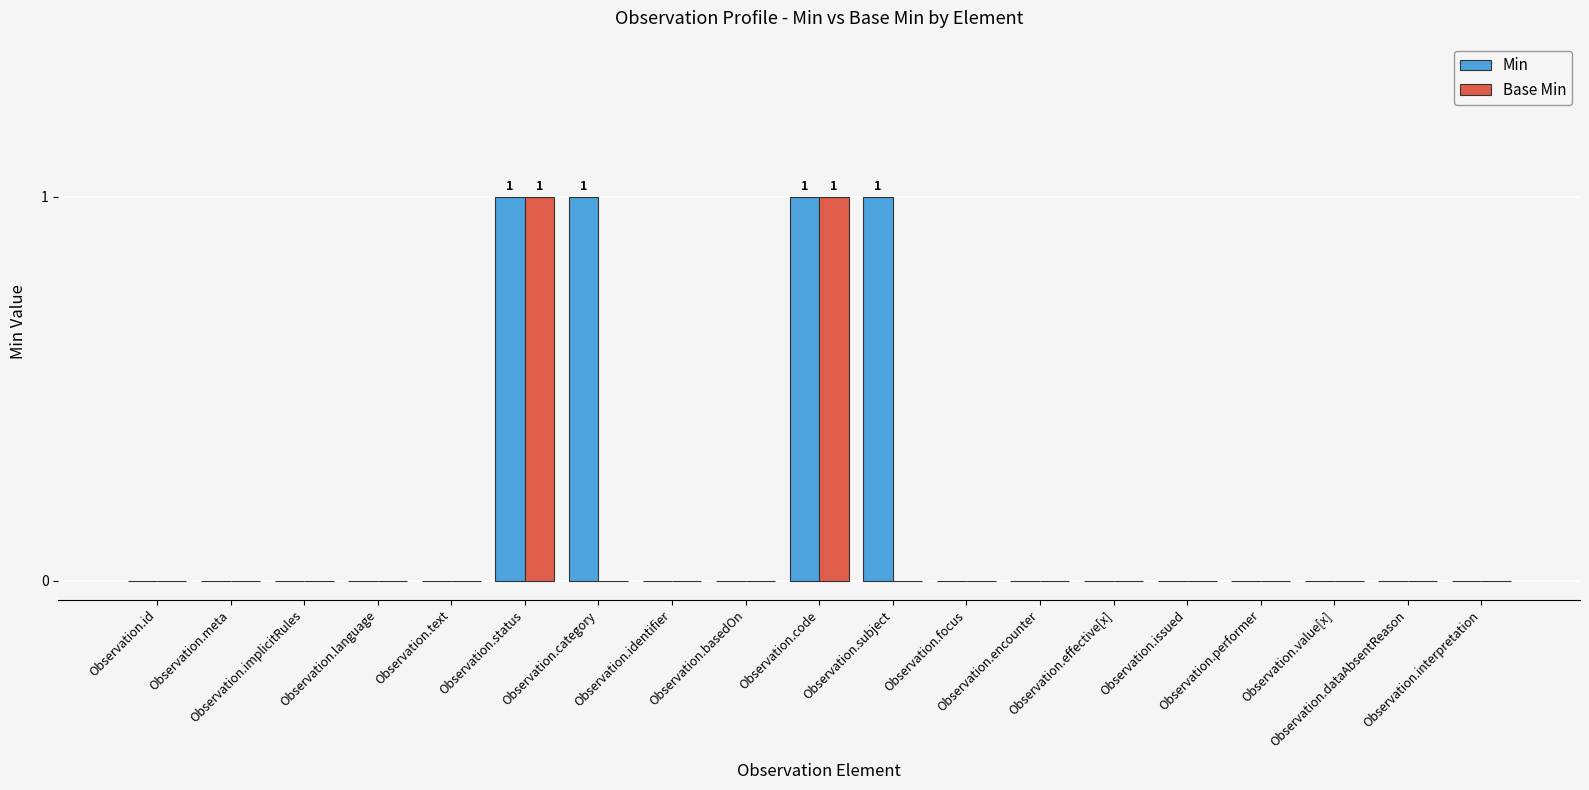

Which series has the largest total across all categories?

Min